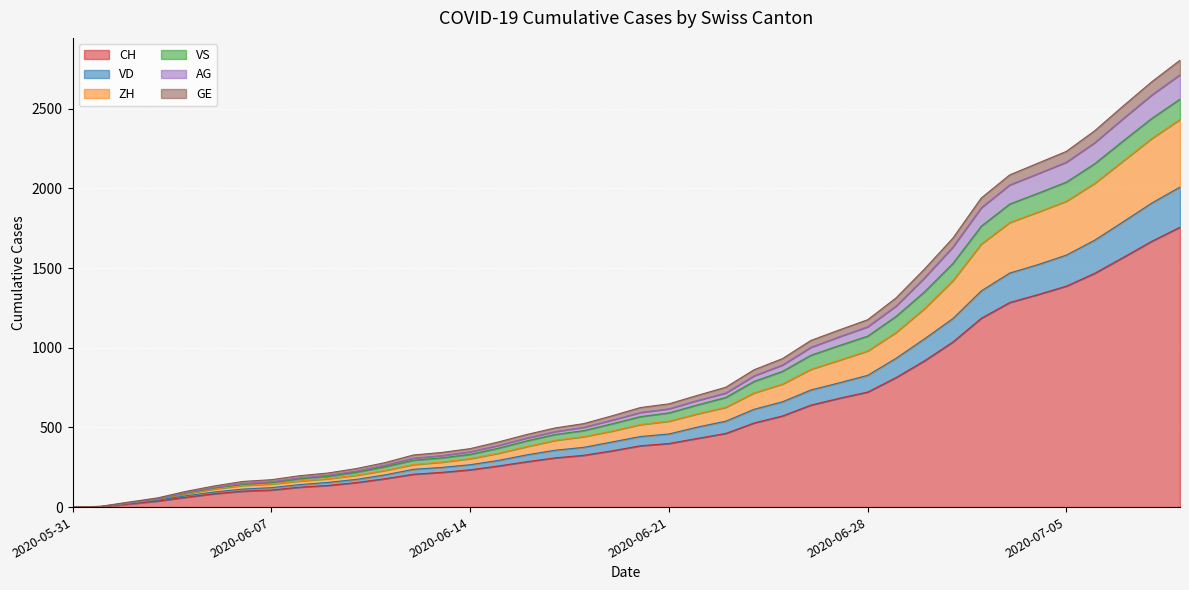

True or false: AG and GE intersect in this chart.

False